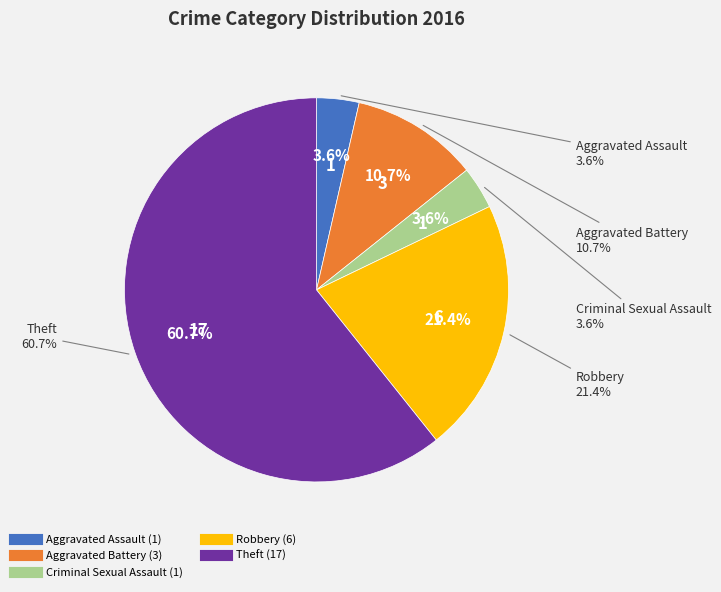

What percentage is NOT represented by Criminal Sexual Assault?

96.4%